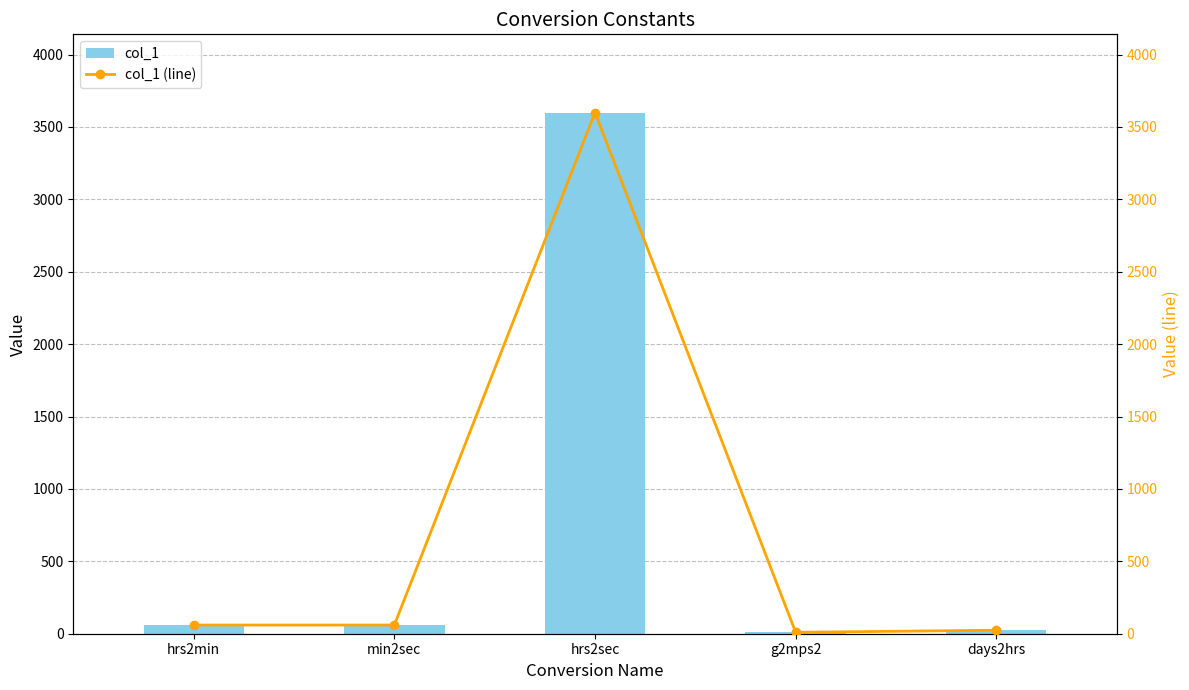

Reading left to right, extract all data points from this chart.

col_1: hrs2min=60.0	min2sec=60.0	hrs2sec=3600.0	g2mps2=9.8	days2hrs=24.0
col_1 (line): hrs2min=60.0	min2sec=60.0	hrs2sec=3600.0	g2mps2=9.8	days2hrs=24.0